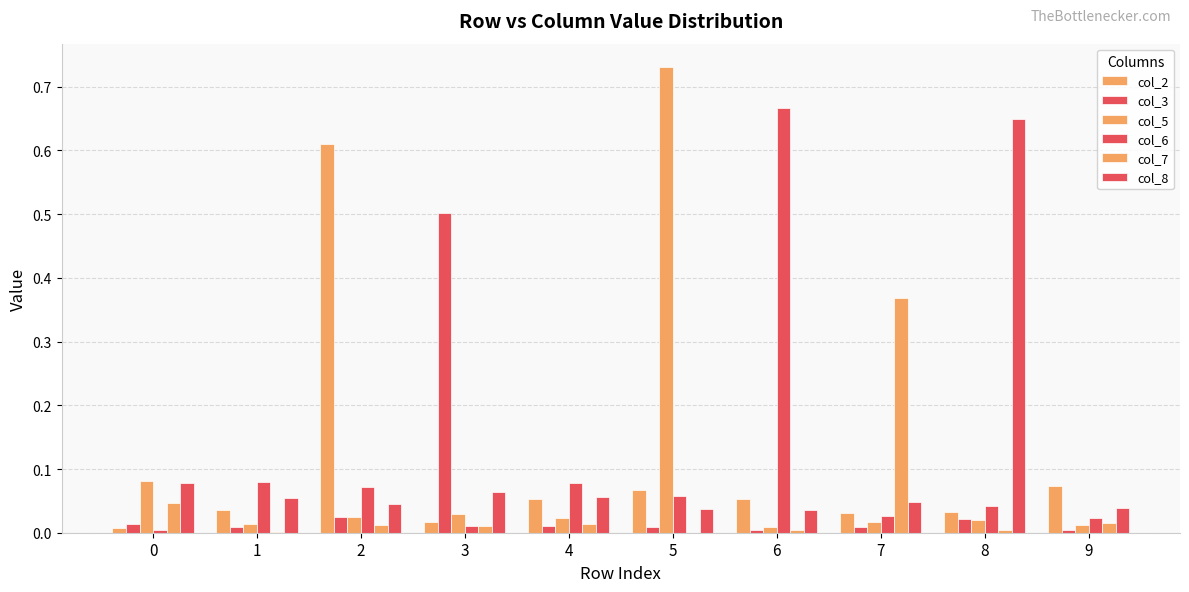

Is the value of col_2 at 0 greater than the value of col_7 at 9?

No